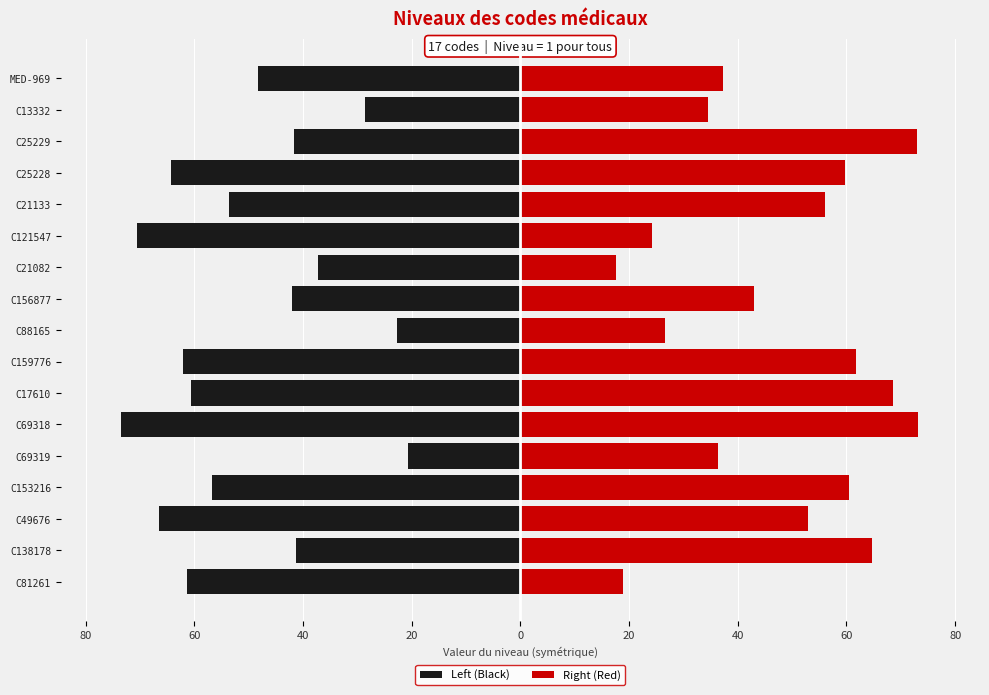

What are all the series names shown in the legend?

Left (Black), Right (Red)